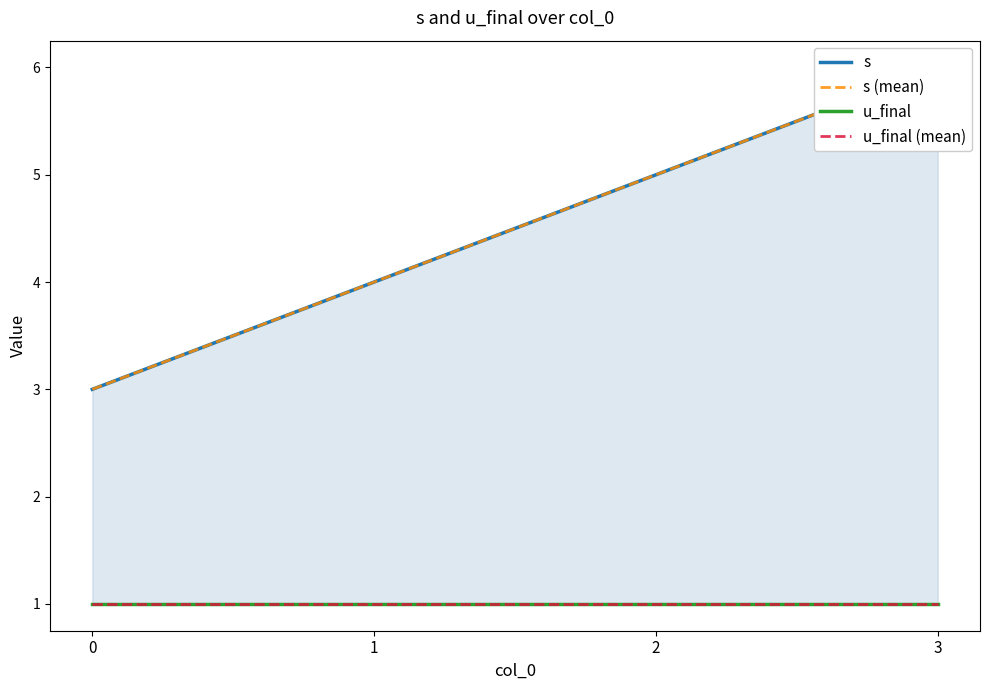

True or false: s (mean) and s cross at least once.

False